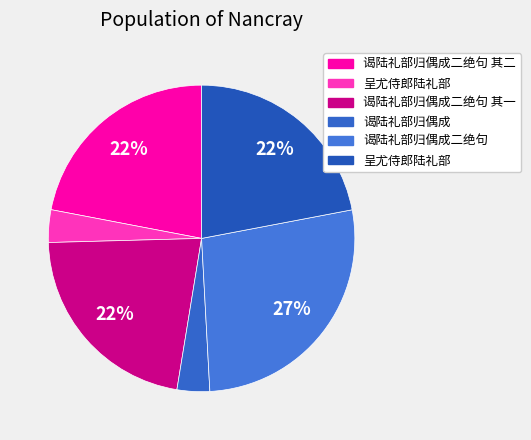

Which category has the biggest portion of the pie?

谒陆礼部归偶成二绝句